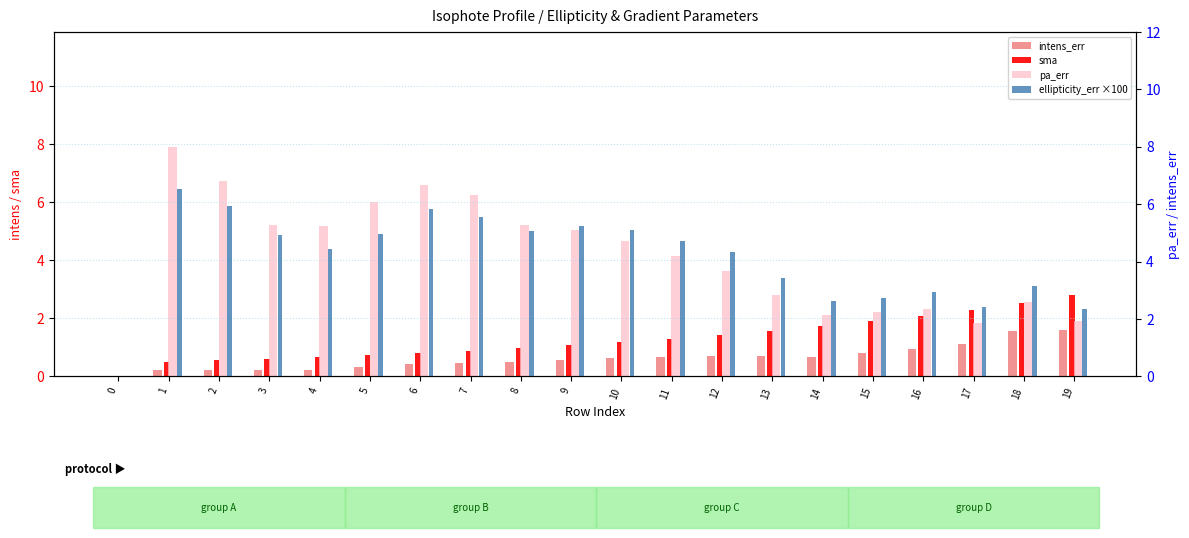

What are all the series names shown in the legend?

intens_err, sma, pa_err, ellipticity_err ×100